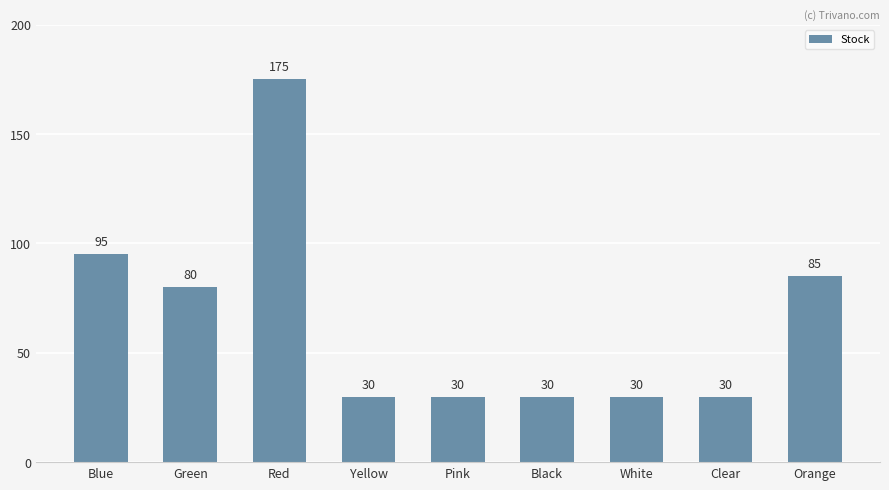

Count the number of data series in this chart.

1